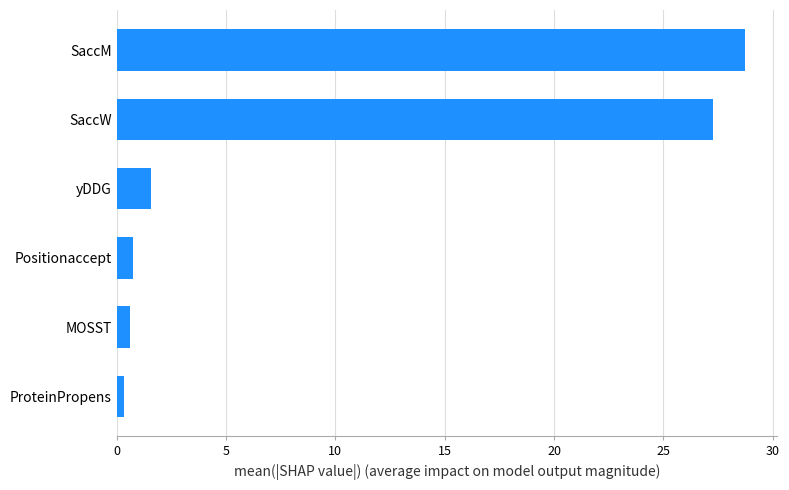

Which has a higher value, SaccM or MOSST?

SaccM